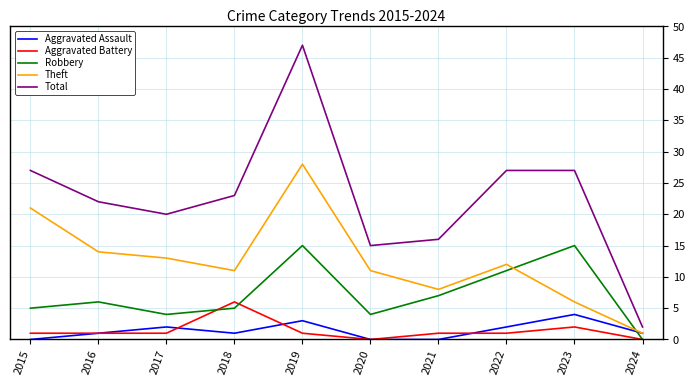

Which label corresponds to the largest value in the chart?

2019